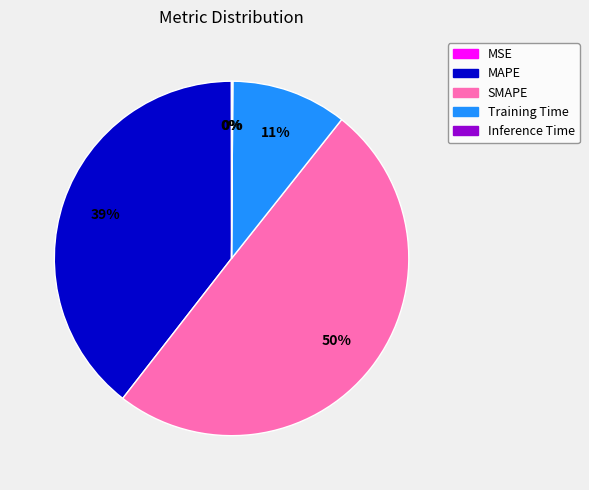

Which category has the biggest portion of the pie?

SMAPE